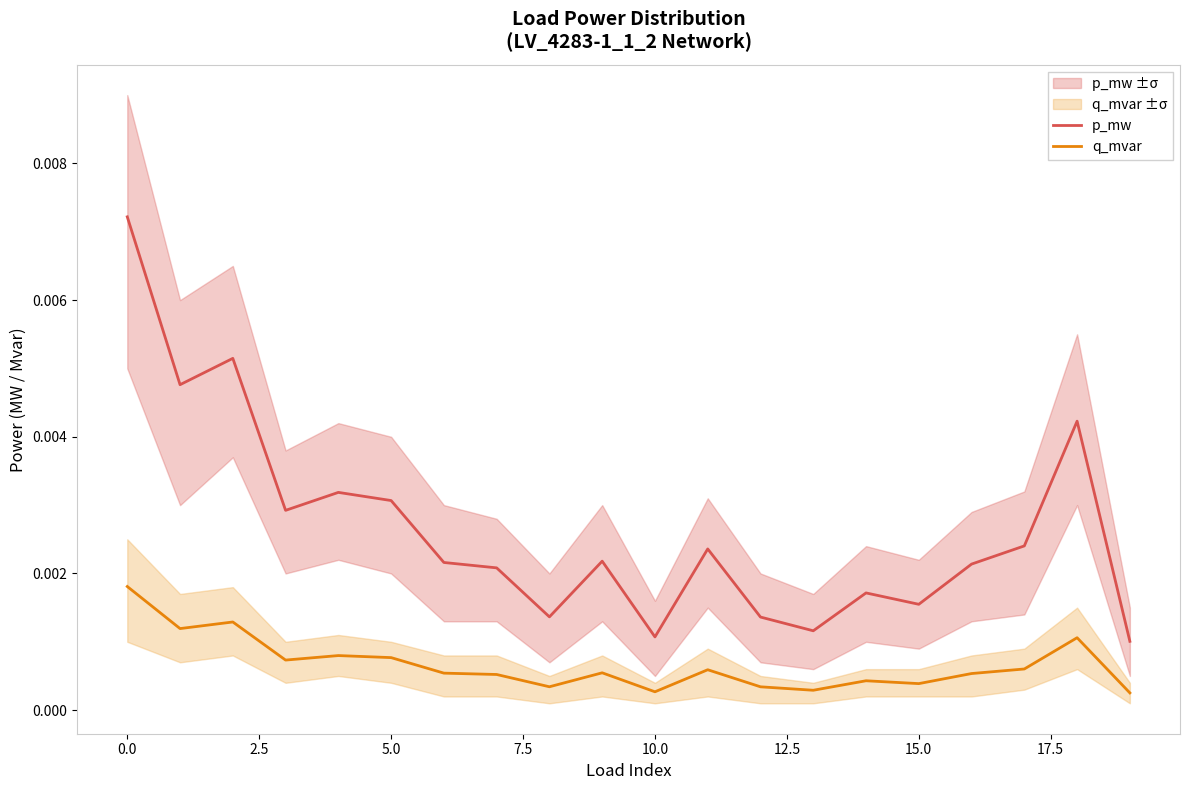

True or false: p_mw and q_mvar intersect in this chart.

False